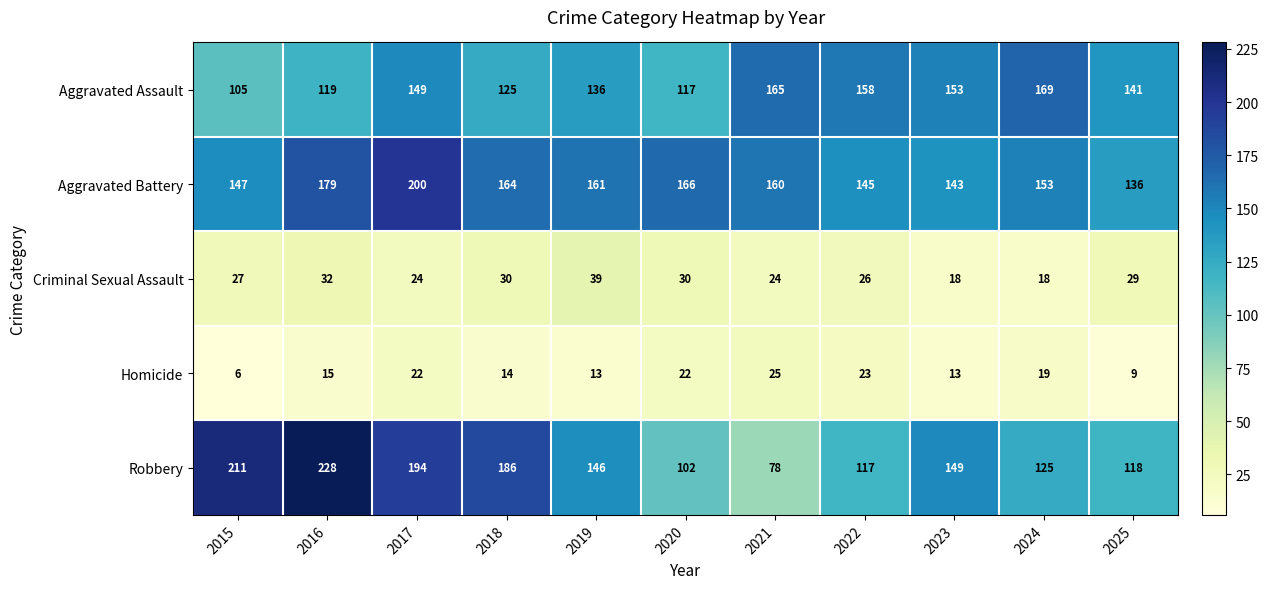

Which series has the largest total across all categories?

Aggravated Battery